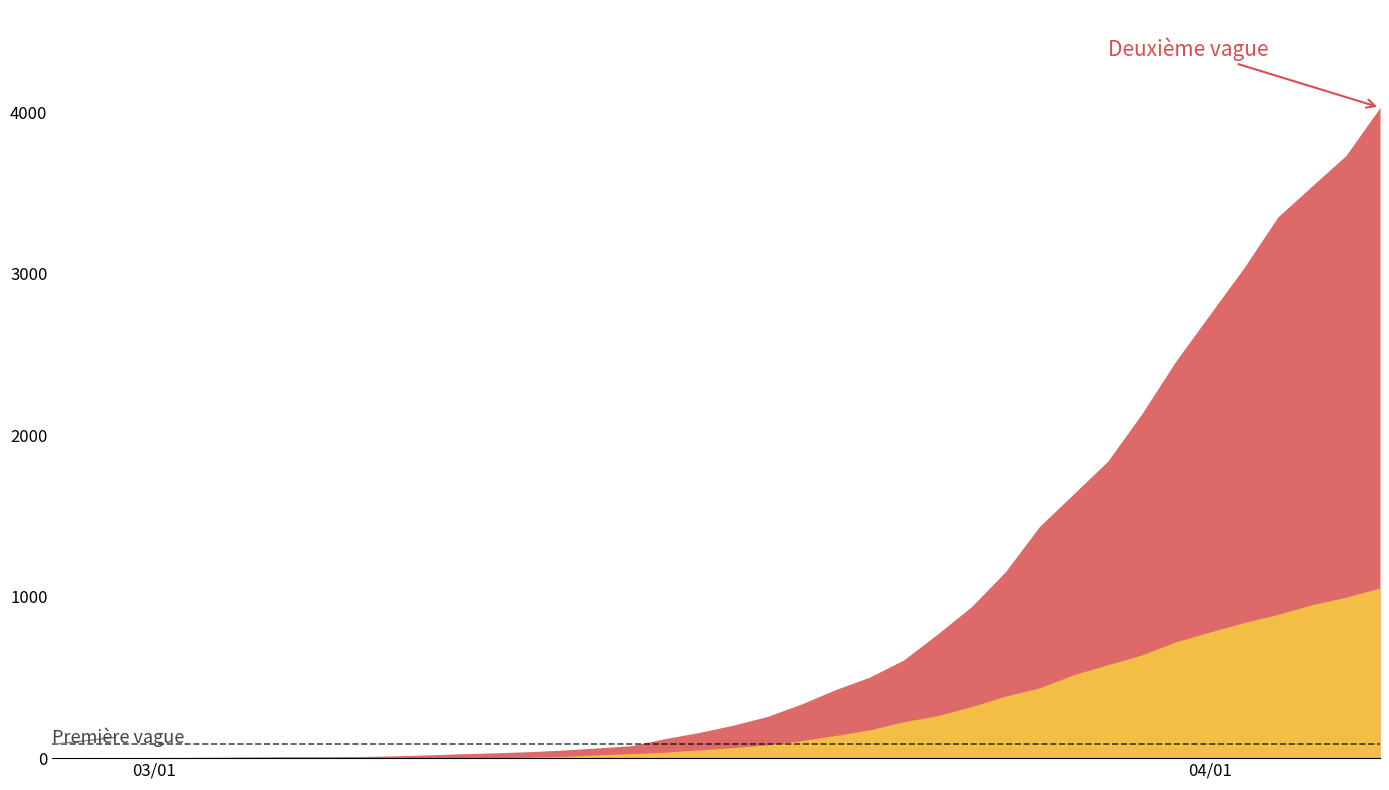

The value of 0 at 2020-02-27 is -388. True or false?

False